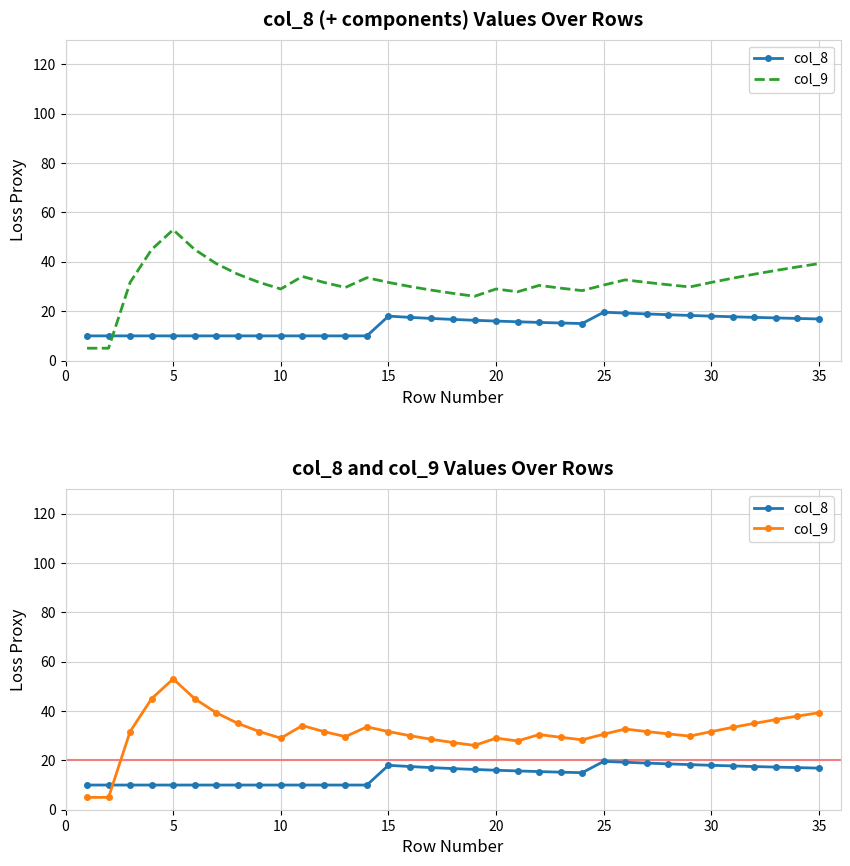

Does the chart have visible grid lines?

Yes